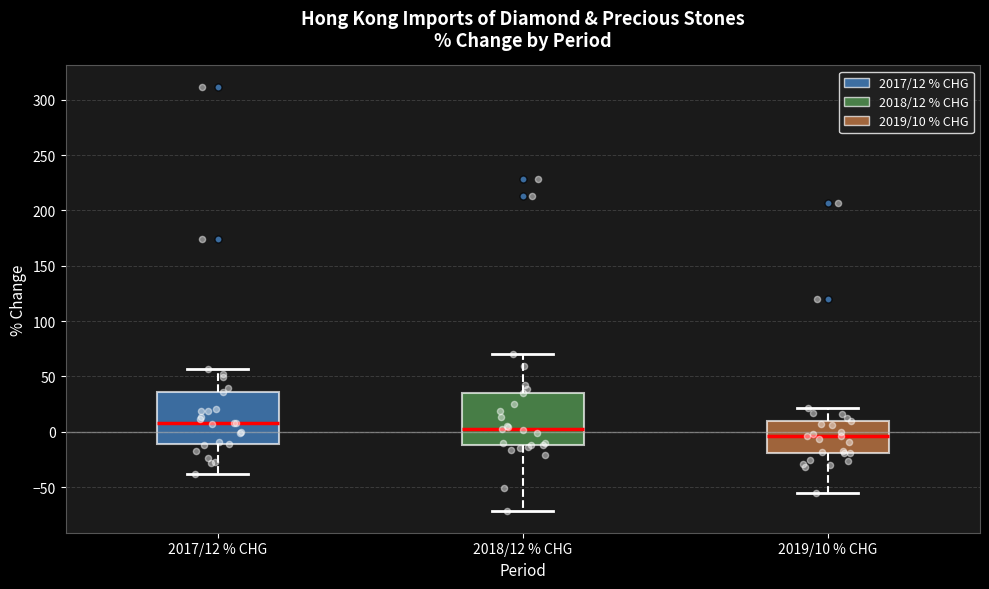

Reading left to right, read every box against the y-axis: the position of its median line, the range the box covers, and the ends of its whiskers. The values are not printed on the chart, so give them approximately, as read against the axis.

2017/12 % CHG: median 10, box -10 to 35, whiskers -40 to 55
2018/12 % CHG: median 5, box -10 to 35, whiskers -70 to 70
2019/10 % CHG: median -5, box -20 to 10, whiskers -55 to 20